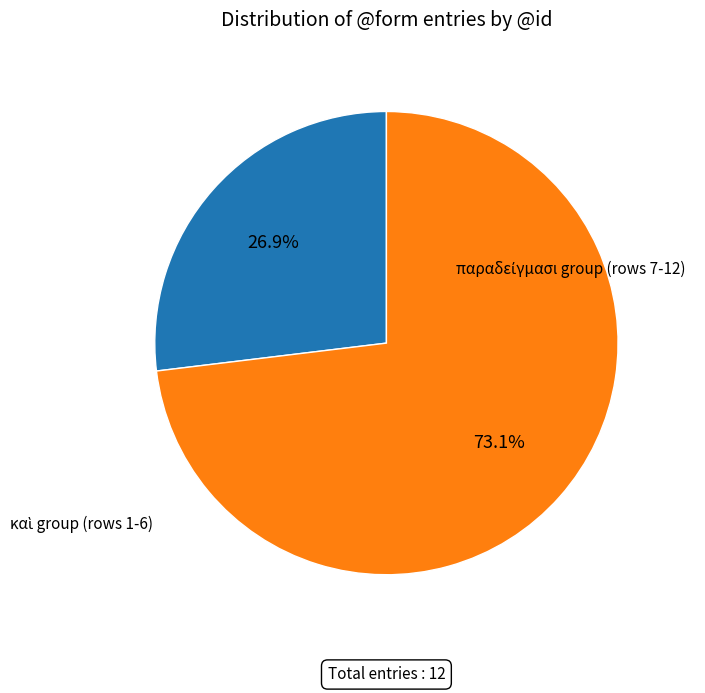

How many segments does this pie chart have?

2